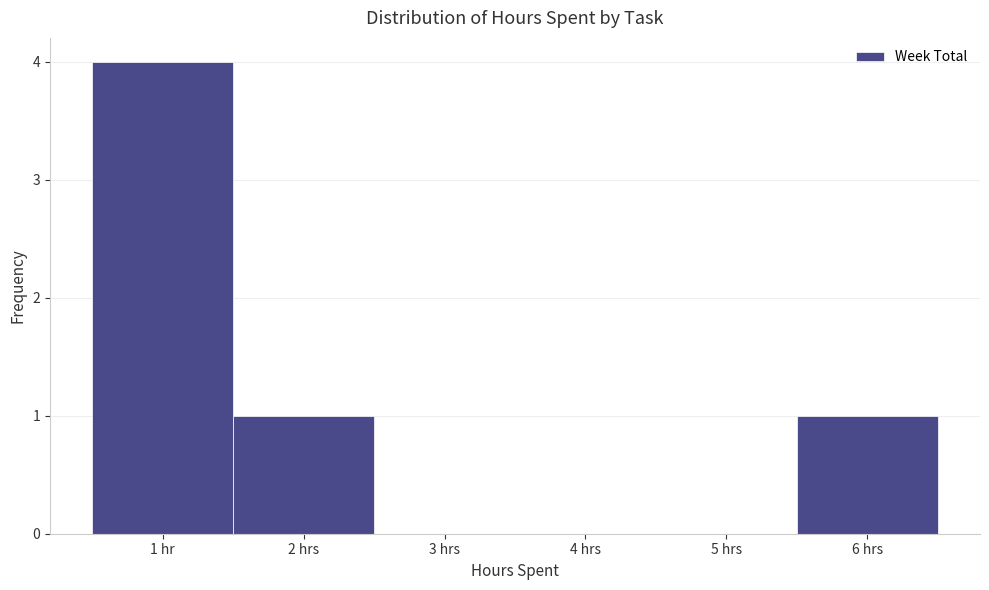

Reading left to right, what are all the values shown in this chart?

1 hr=4	2 hrs=1	3 hrs=0	4 hrs=0	5 hrs=0	6 hrs=1